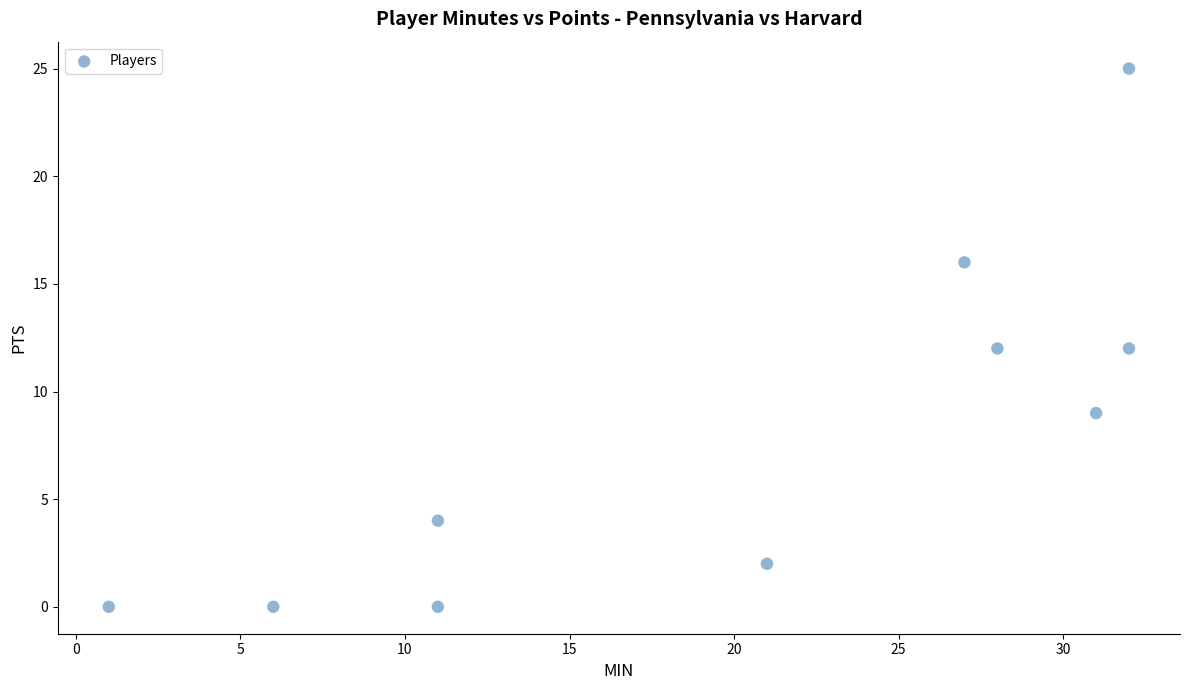

What is the range of X values (max minus min)?

31